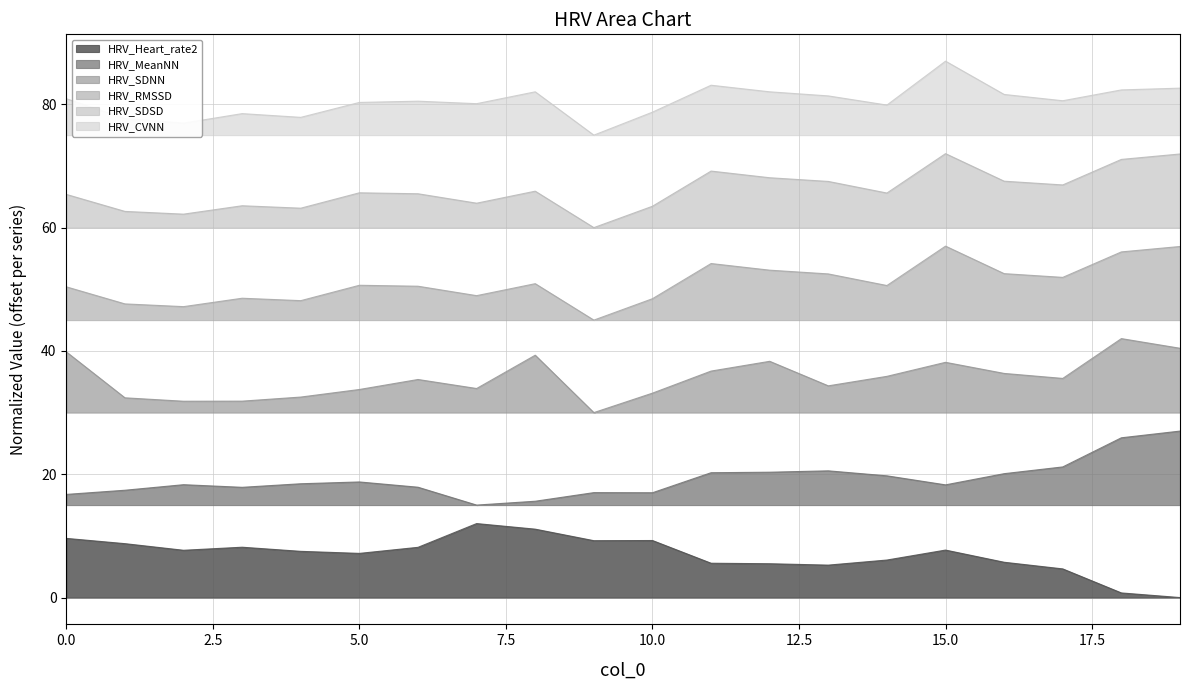

Count the number of data series in this chart.

6